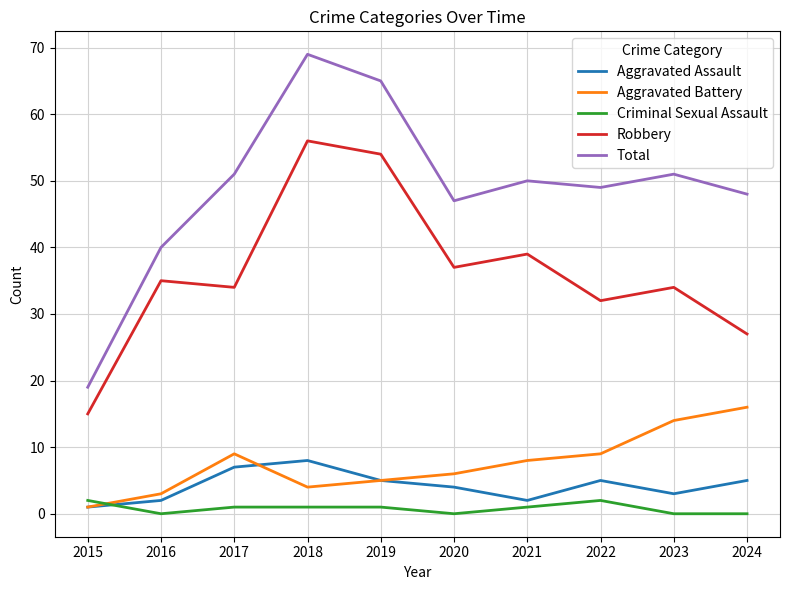

True or false: Total and Aggravated Battery intersect in this chart.

False